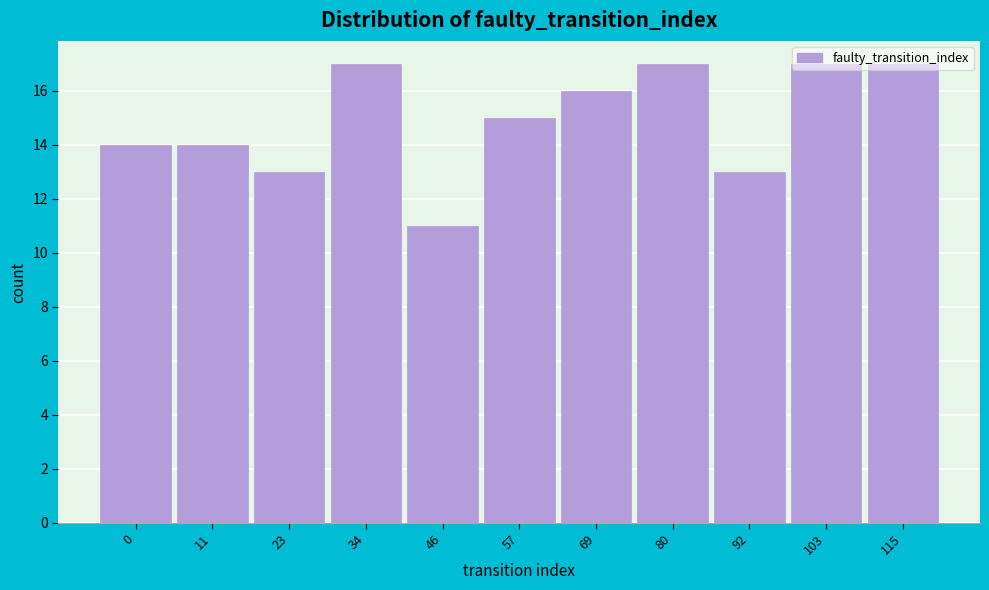

What is the average value?

15